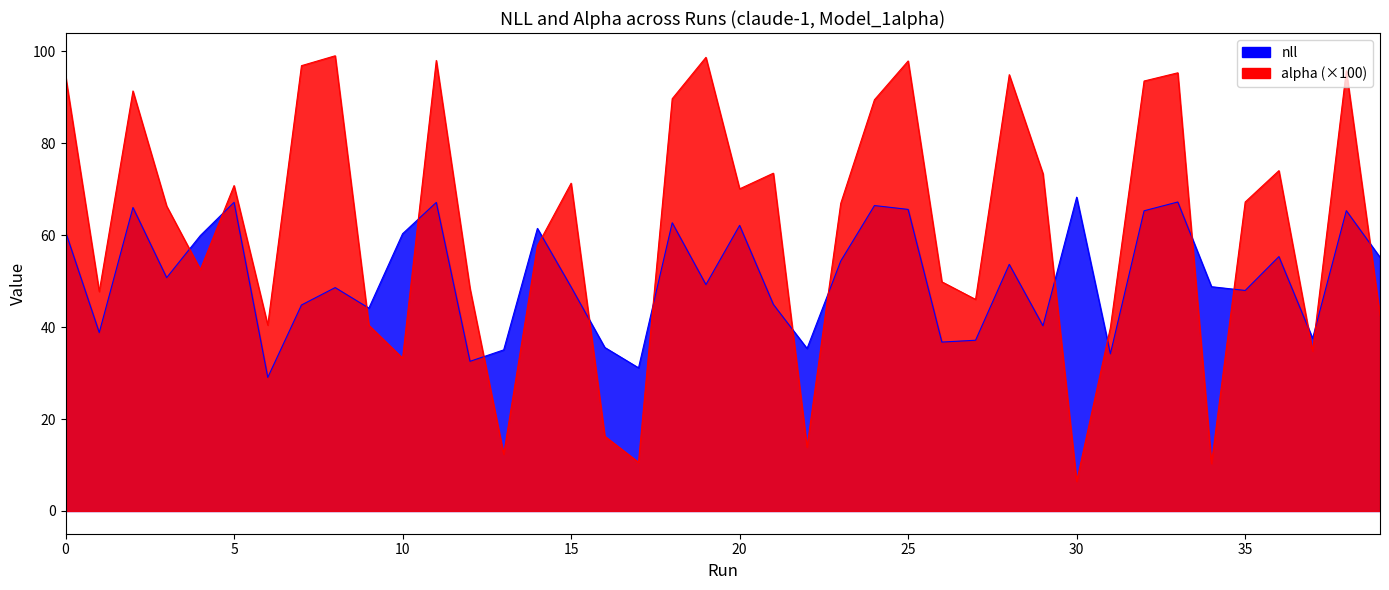

How many intersections are there between nll and alpha?

17